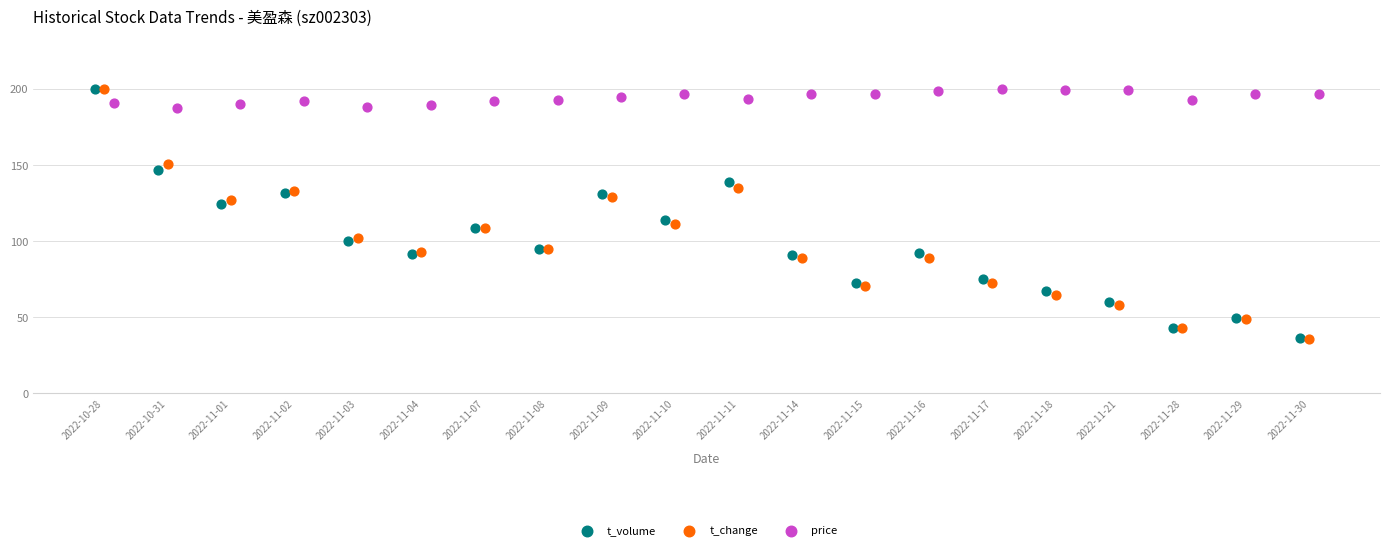

What are all the series names shown in the legend?

t_volume, t_change, price